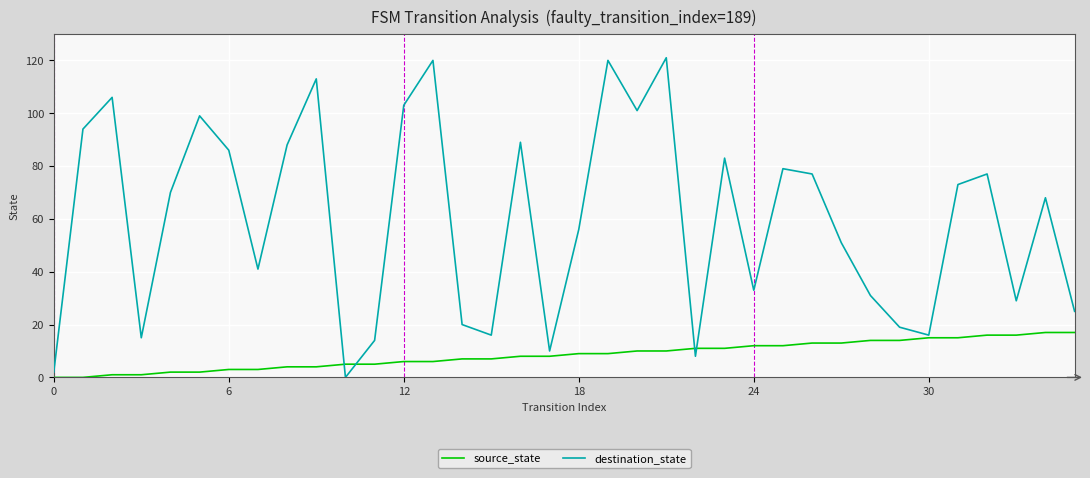

Does the chart have visible grid lines?

Yes